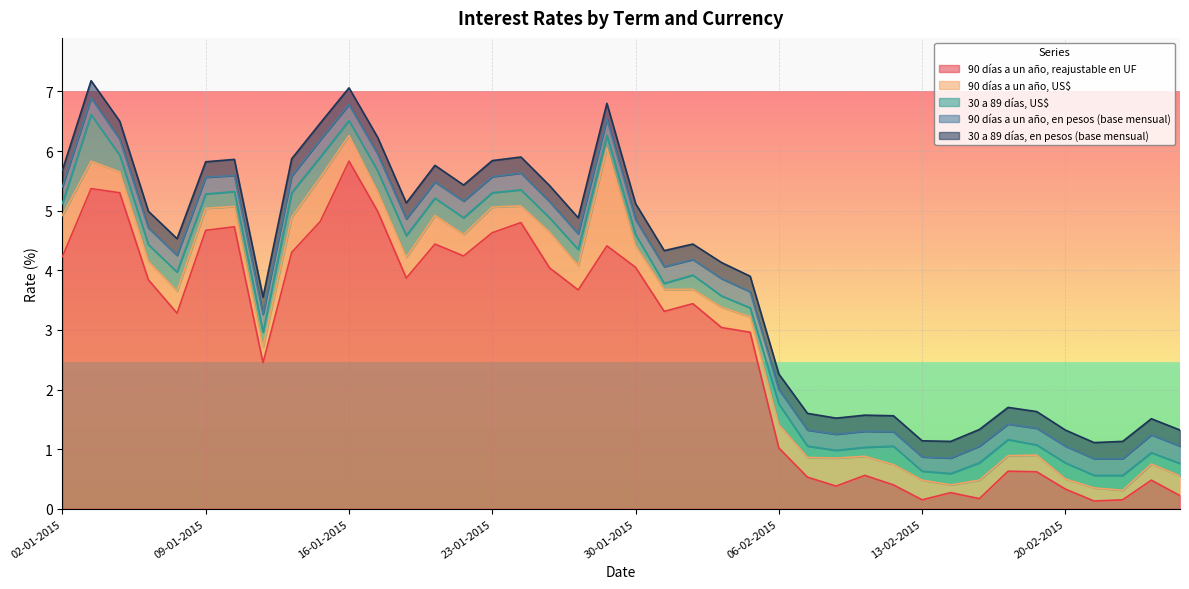

How many intersections are there between 30 a 89 días, en pesos (base mensual) and 90 días a un año, reajustable en UF?

5